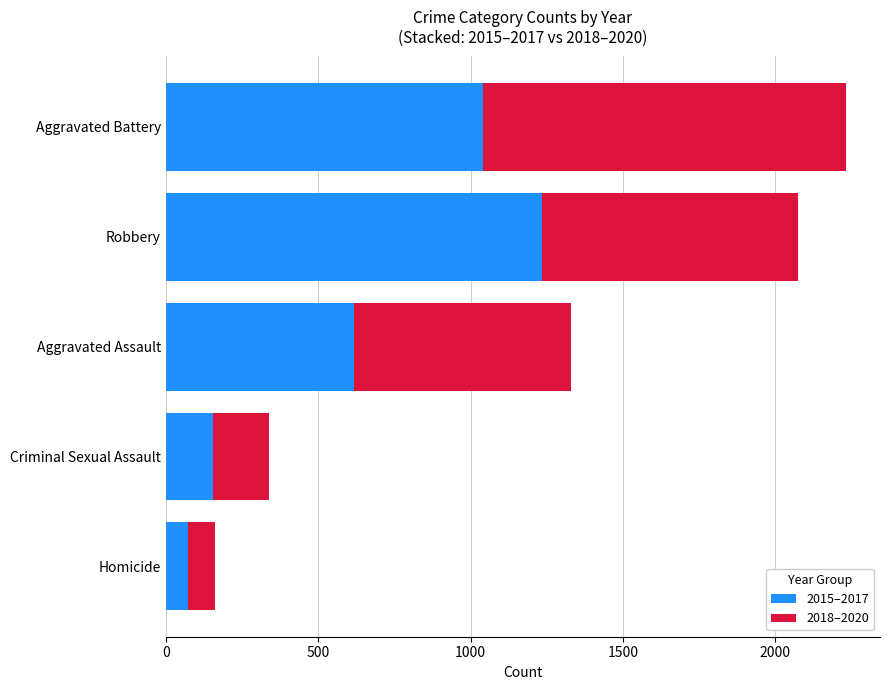

What is the difference between the 2015–2017 values at Criminal Sexual Assault and Aggravated Assault?

462